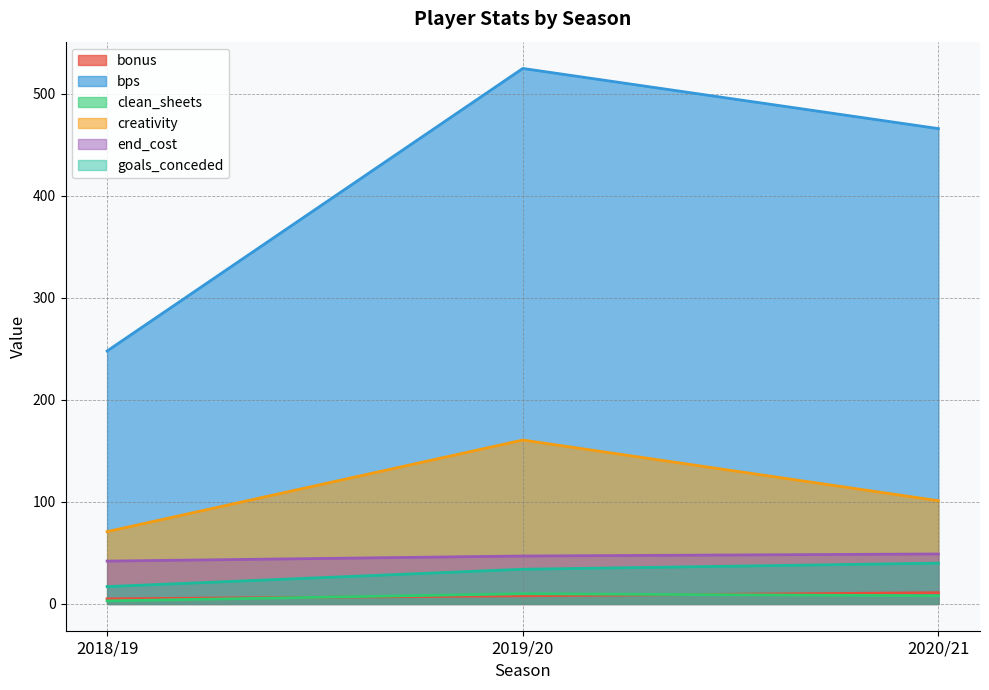

What is the difference between the highest and lowest values at 2019/20?

517.0